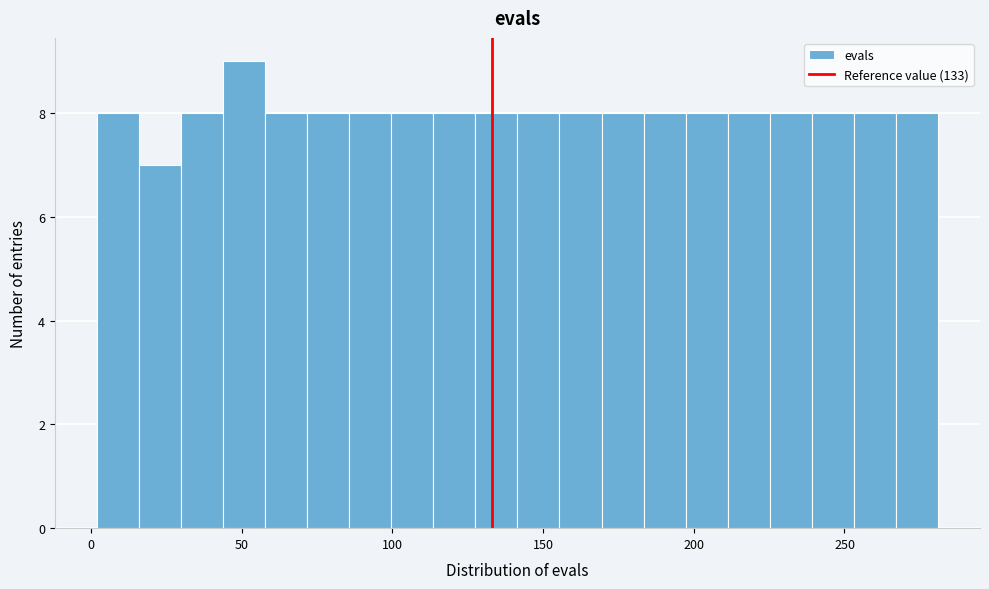

Read against the x-axis, roughly where is the centre of the tallest bar?

50